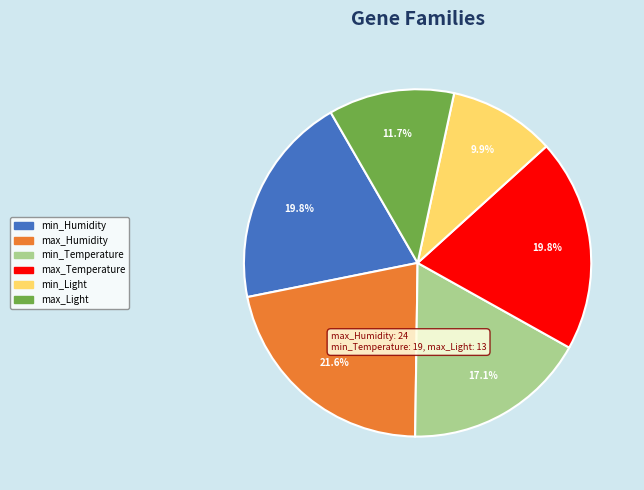

To the nearest percent, what is the difference between the min_Humidity and min_Light slice percentages?

10%